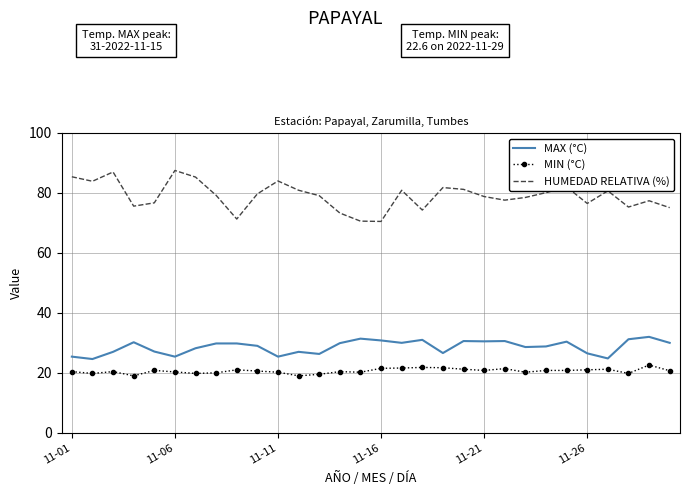

Which series has the widest spread of values?

HUMEDAD RELATIVA (%)